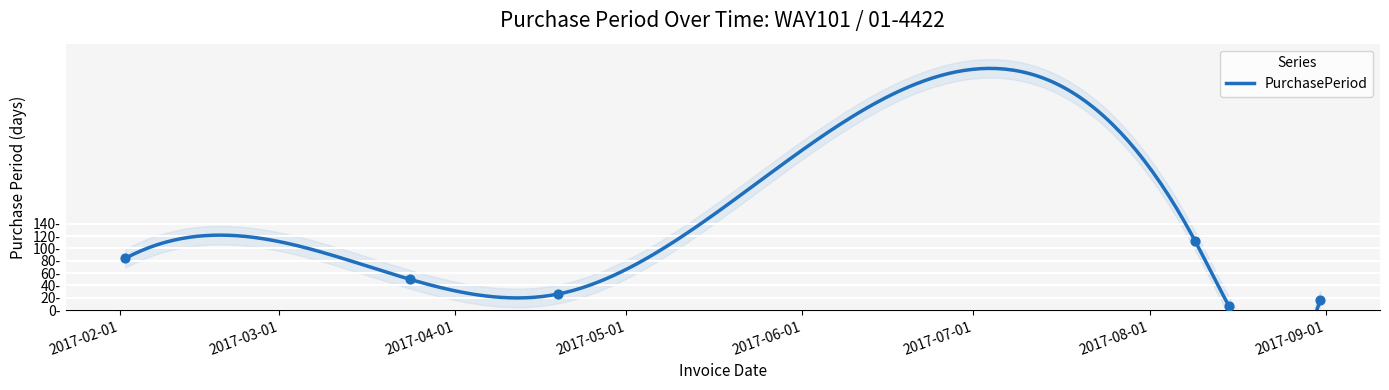

Approximately how many times larger is the value at 2017-02-02 compared to 2017-03-24?

1.7